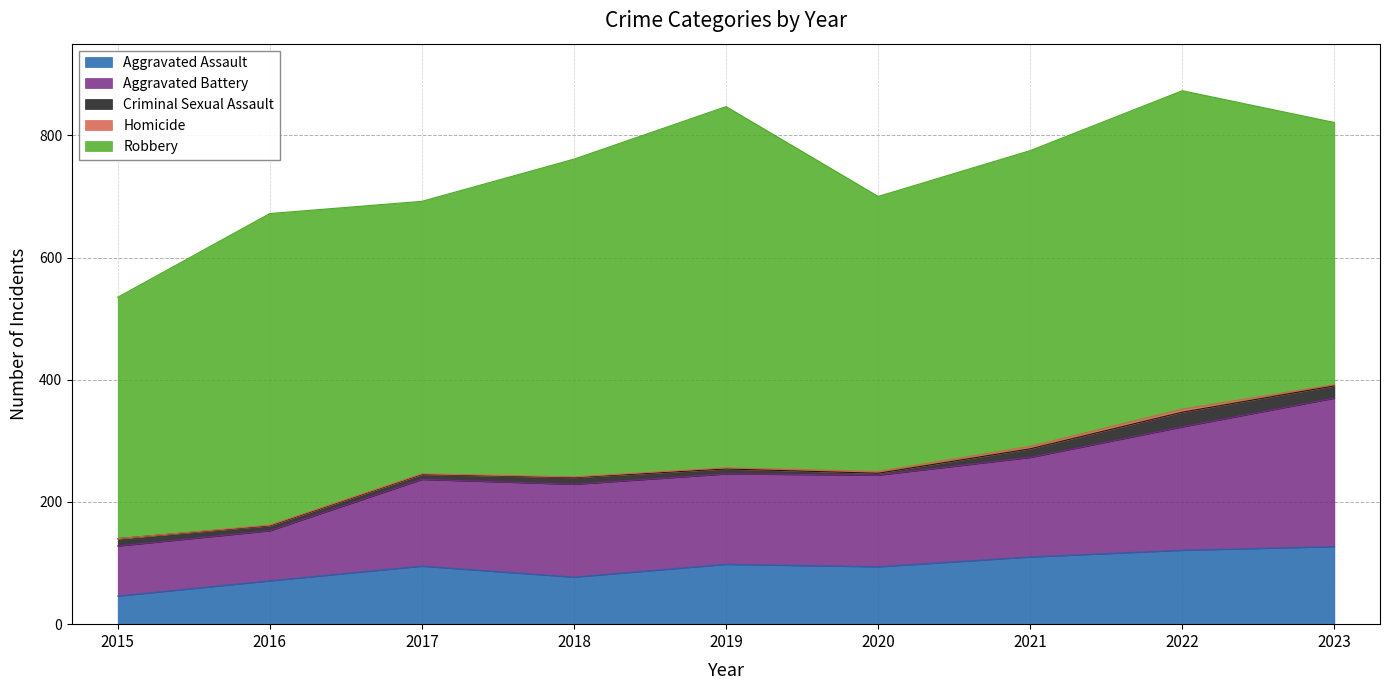

How many data points in Homicide are above 2?

3